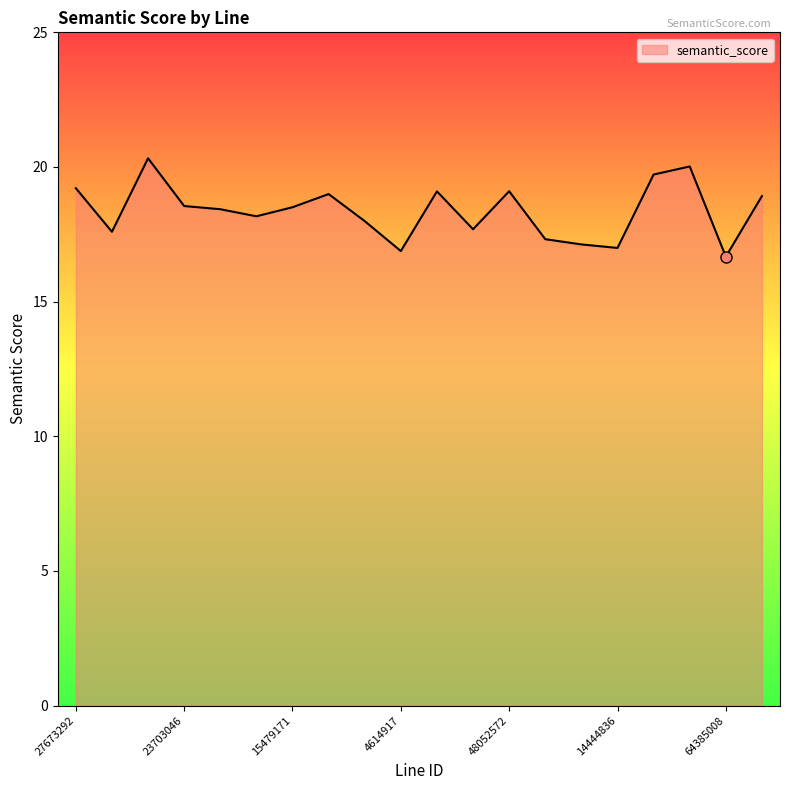

What is the minimum value shown in the chart?

16.7